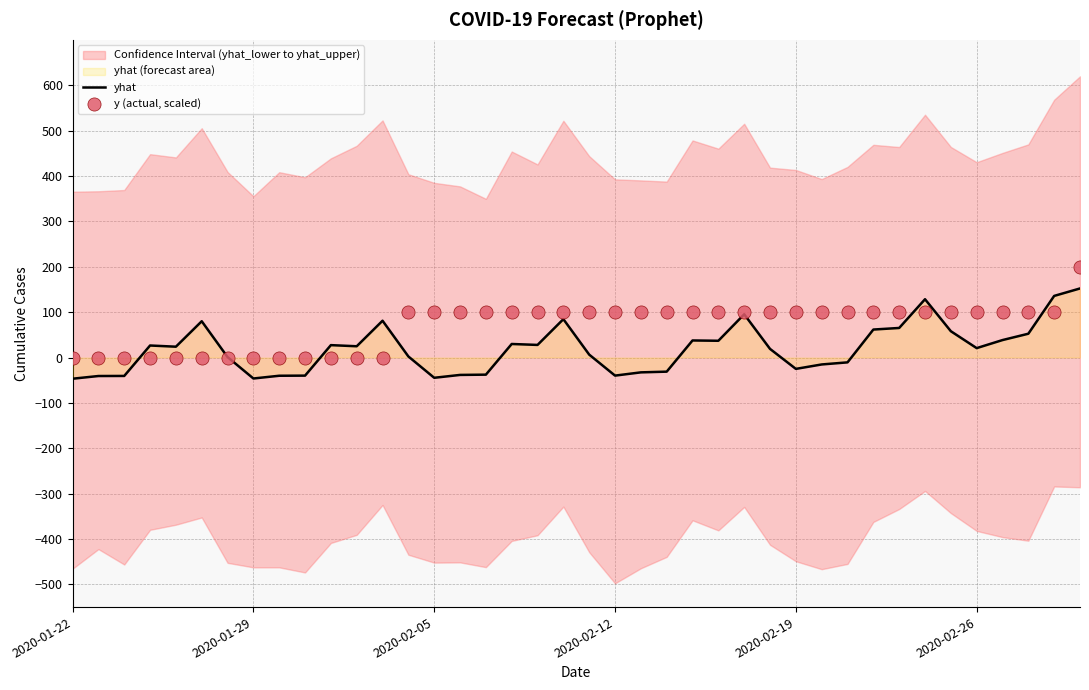

Which series has the largest total across all categories?

y (actual, scaled)